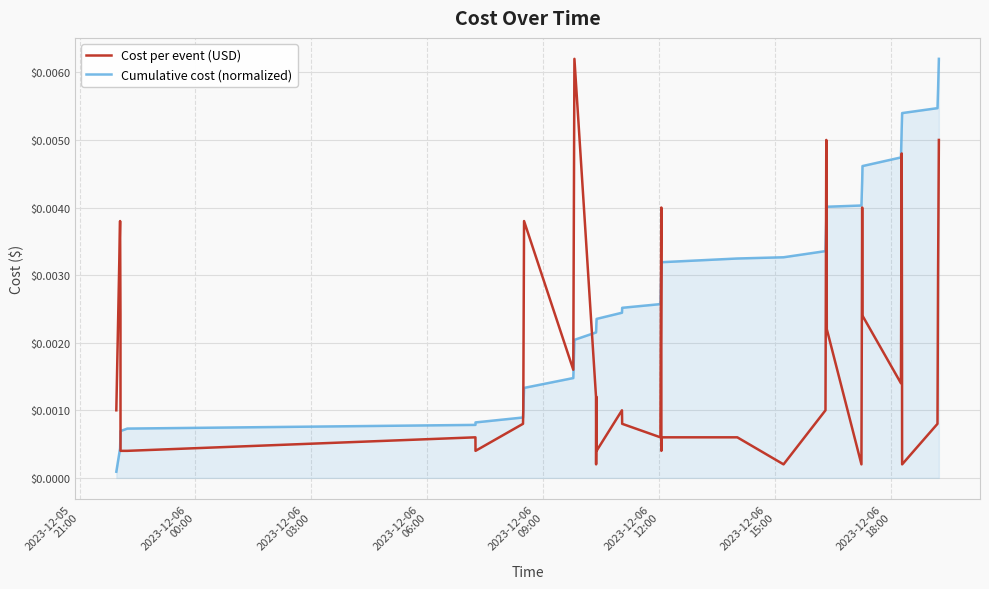

Rank the series by their average value, from highest to lowest.

Cumulative cost (normalized), Cost per event (USD)